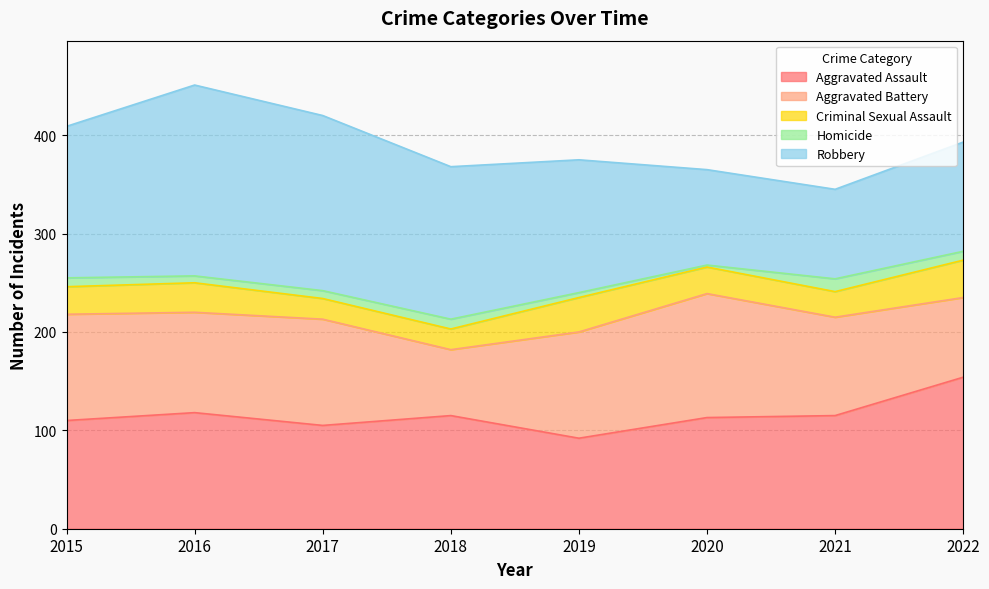

At how many categories does at least one series exceed 42?

8